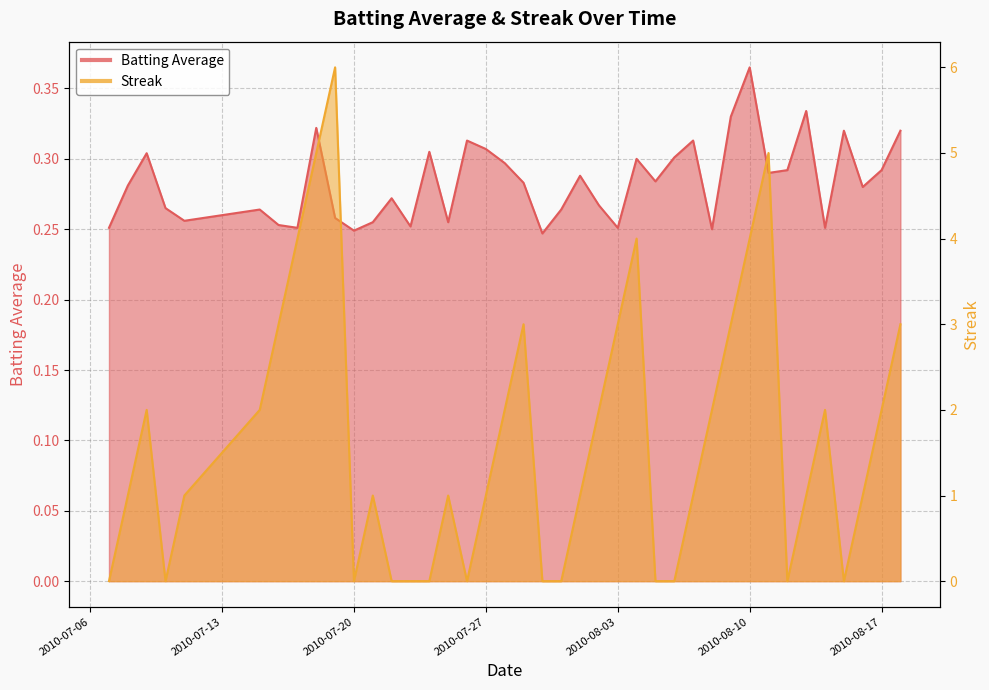

Between 2010-07-22 and 2010-08-08, which is larger?

2010-07-22